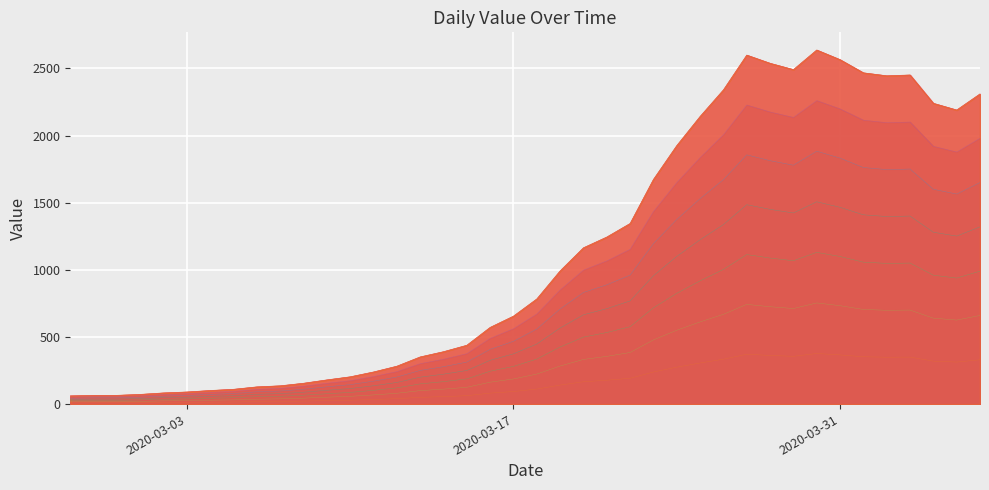

What is the label of the 33rd point from the right?

2020-03-05